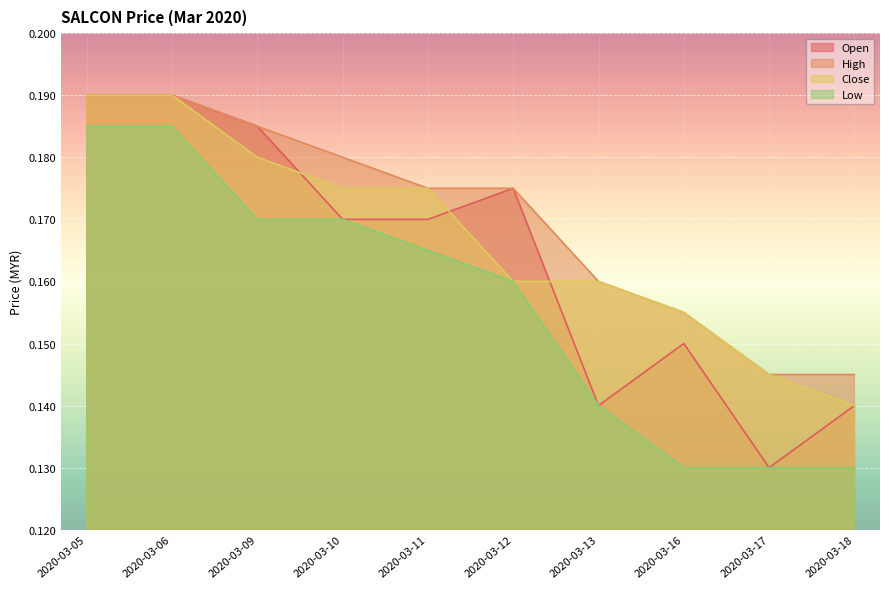

List the series in order of their peak value, highest first.

open, high, close, low